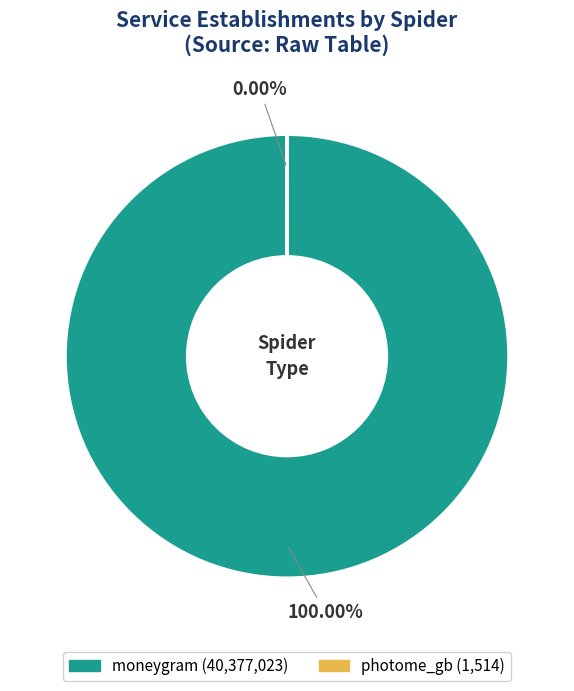

Which slice is the largest?

moneygram